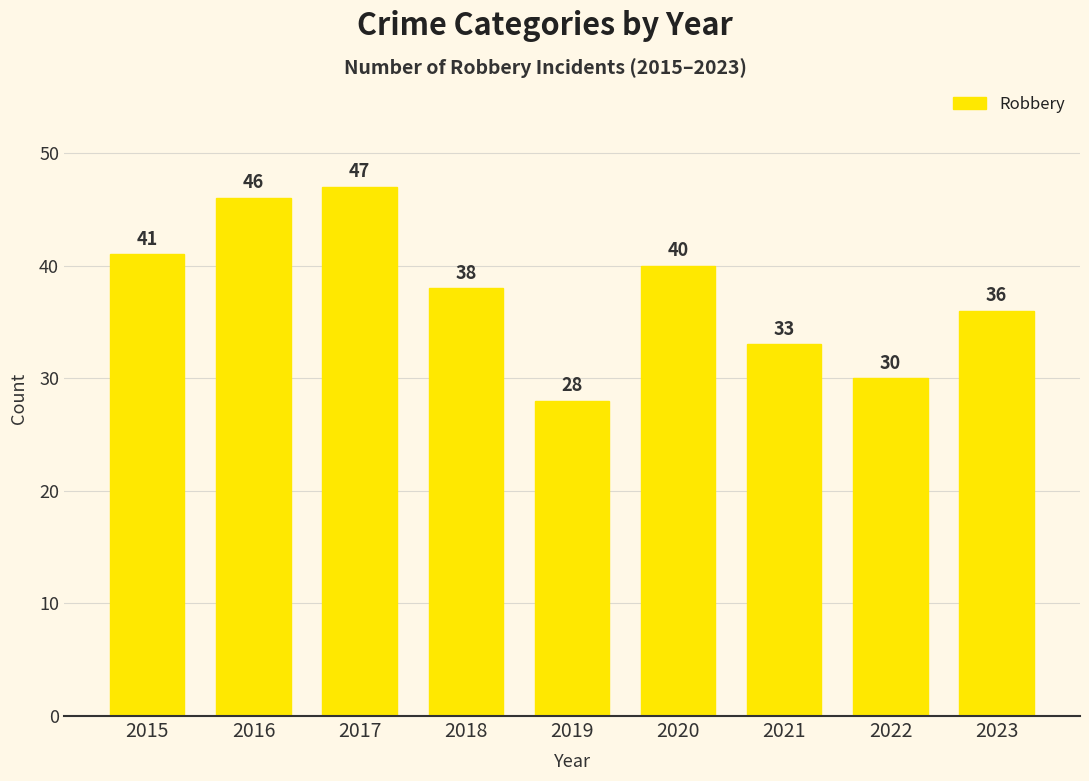

The value at 2017 is 24. True or false?

False